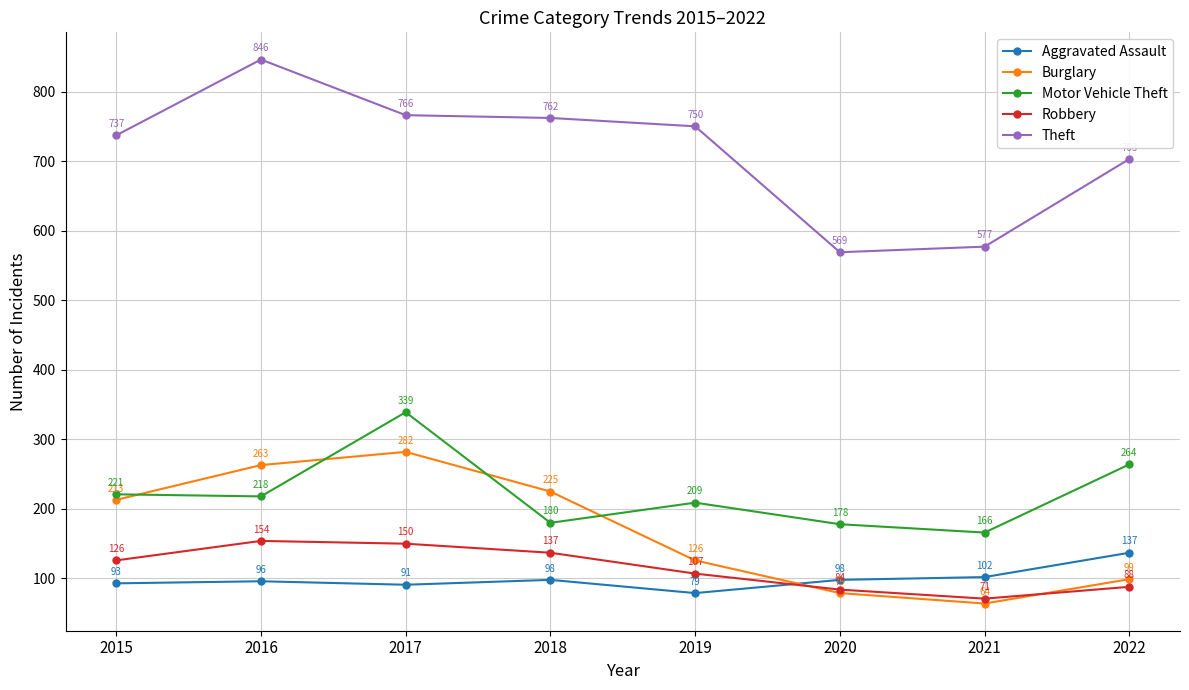

Which category has the lowest value in the Aggravated Assault series?

2019